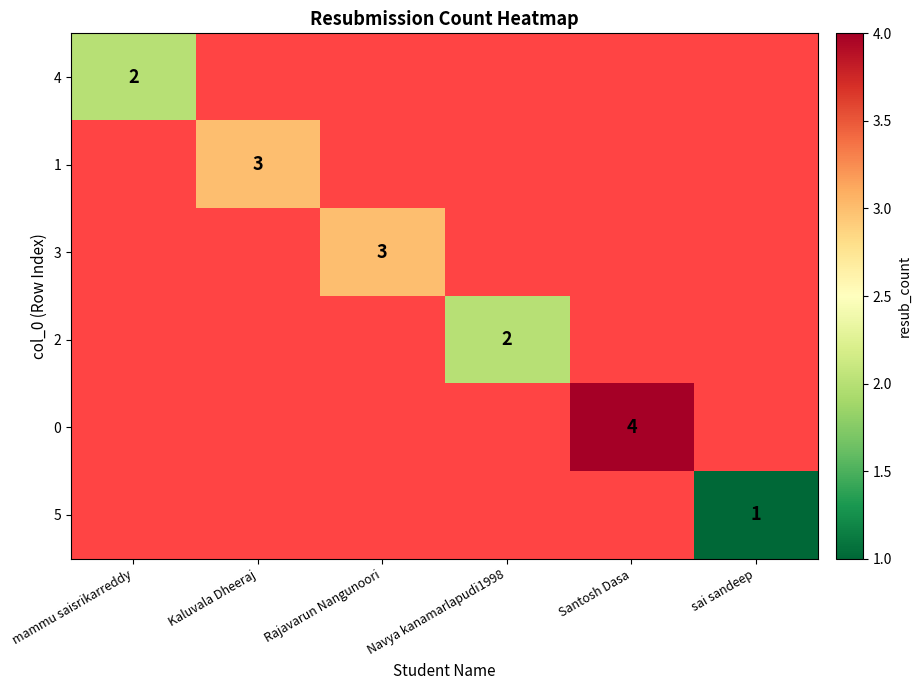

How many data points does each series have?

6